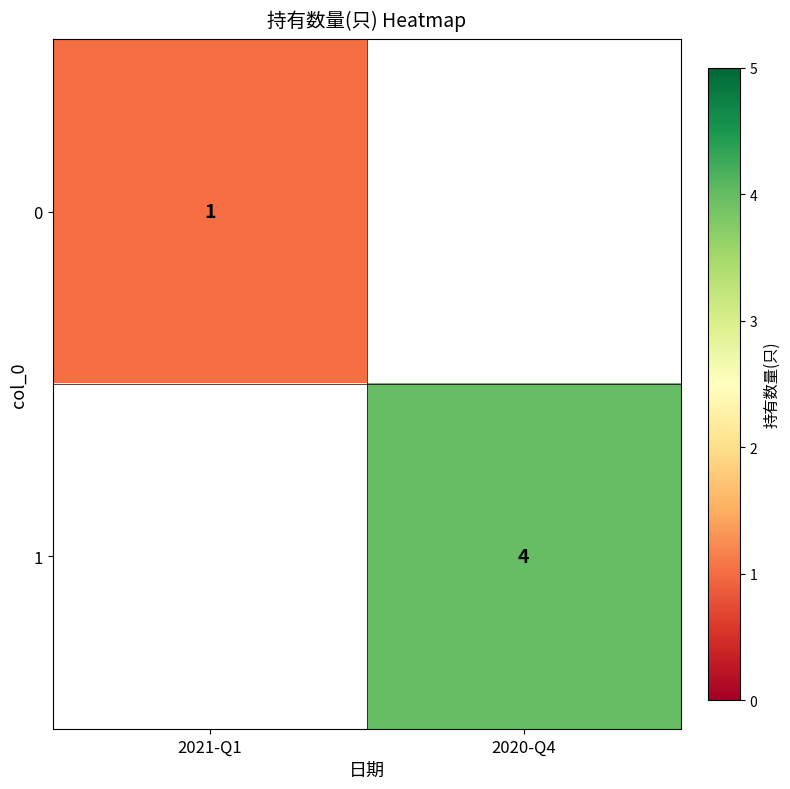

True or false: 0 has a value of 1 at 2021-Q1.

True